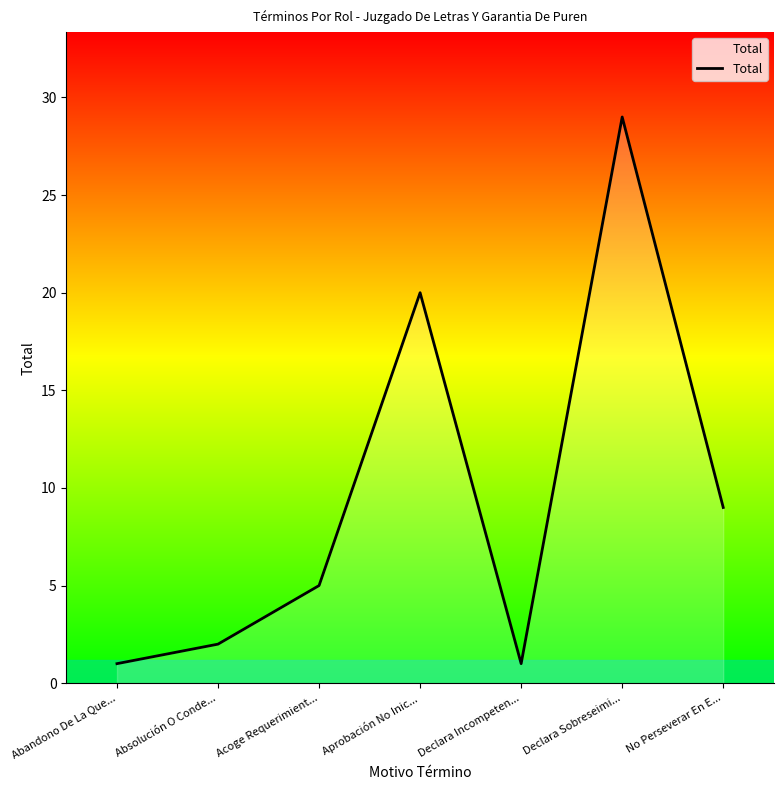

What position from the right is Aprobación No Inic...?

4